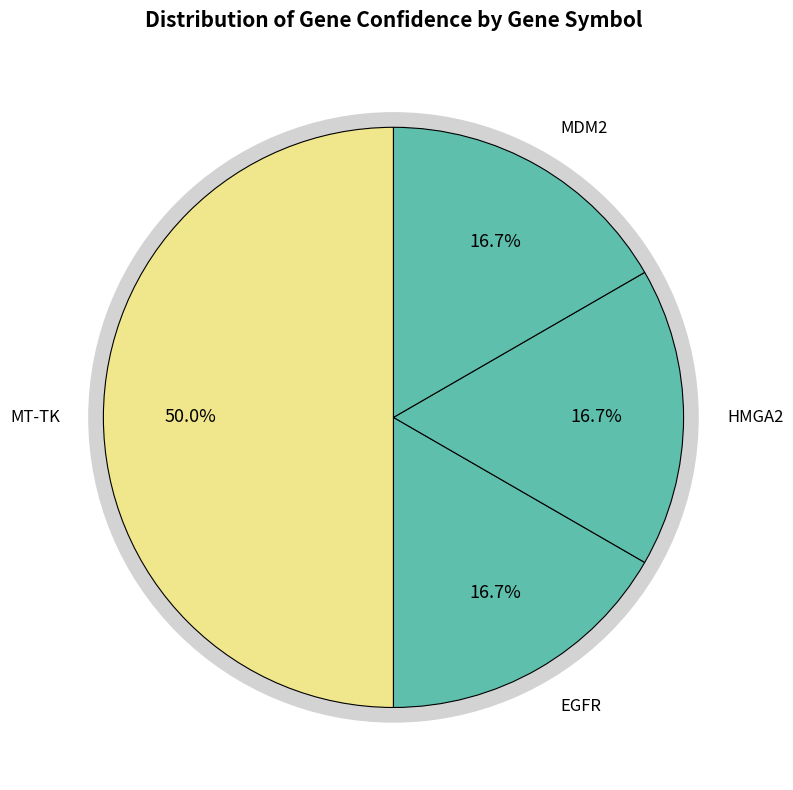

What portion of the pie excludes MDM2?

83.3%